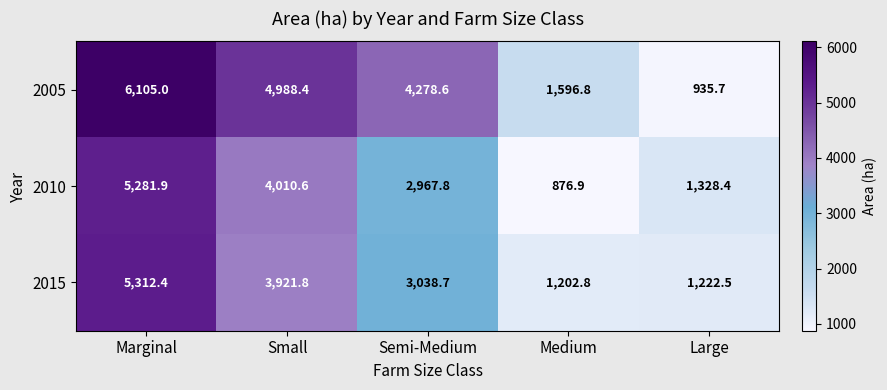

Between Semi-Medium and Large, which series saw the biggest shift?

2005